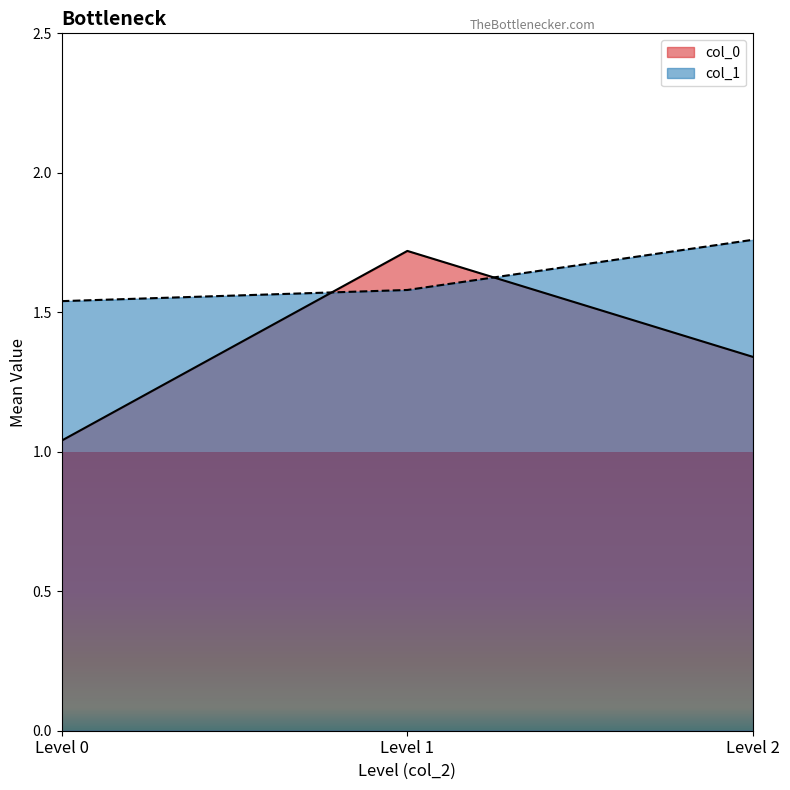

True or false: col_0 and col_1 intersect in this chart.

True